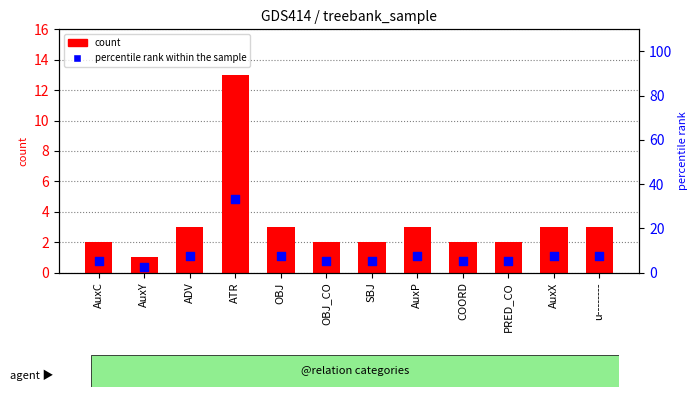

Which series reaches the maximum Y coordinate?

percentile rank within the sample